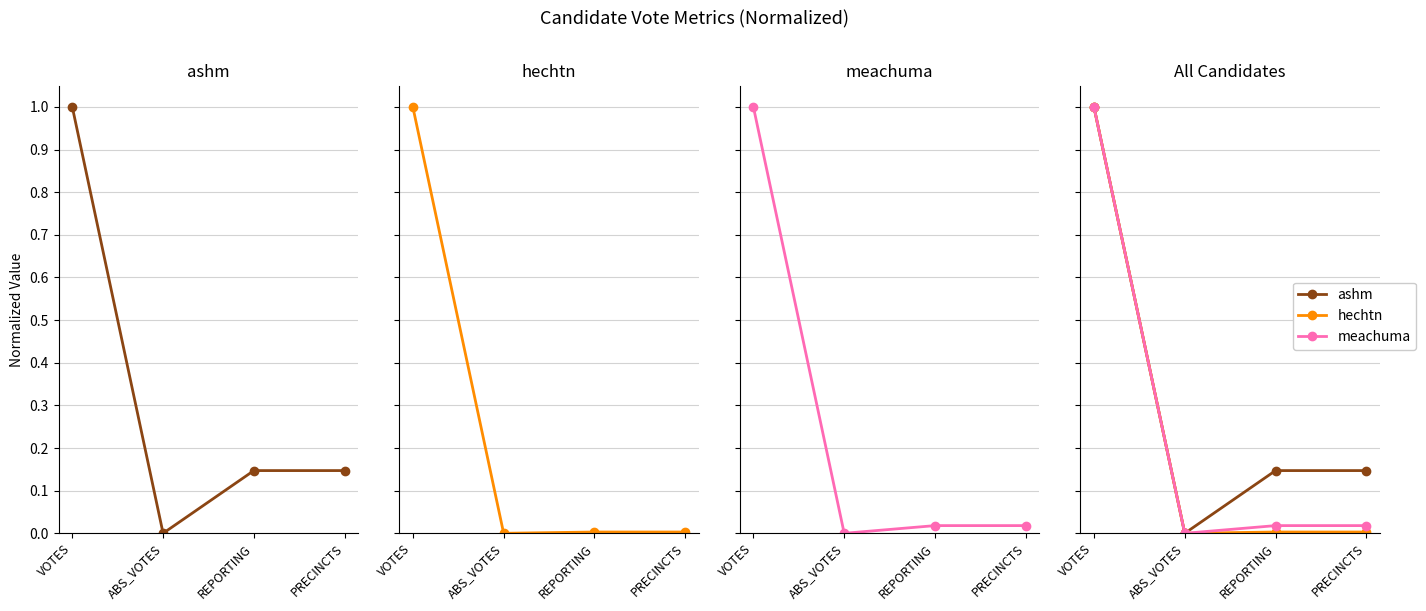

Which series has the largest range (max minus min)?

ashm